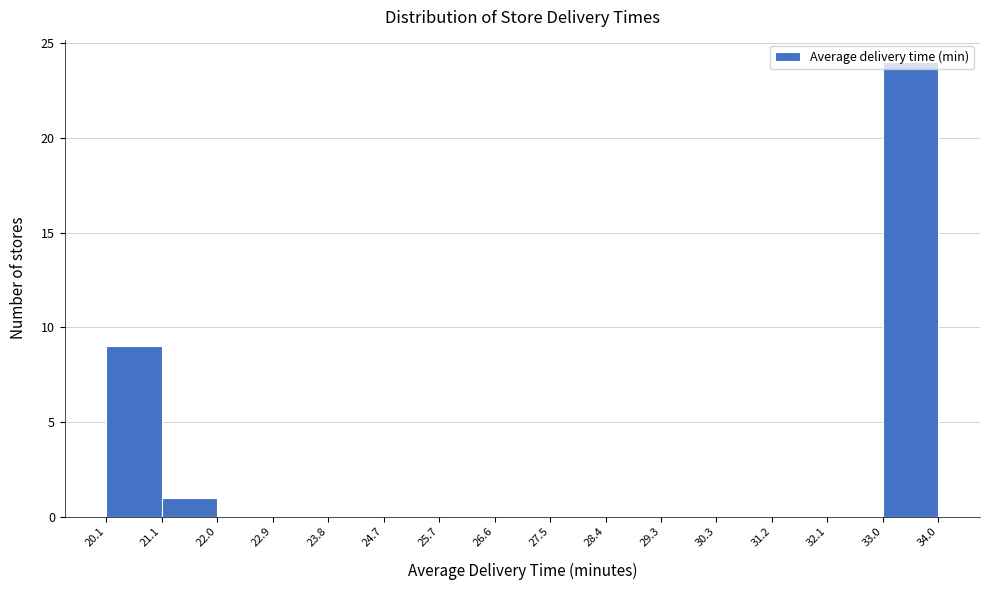

Which range on the x-axis has the tallest bar?

33.0 to 34.0